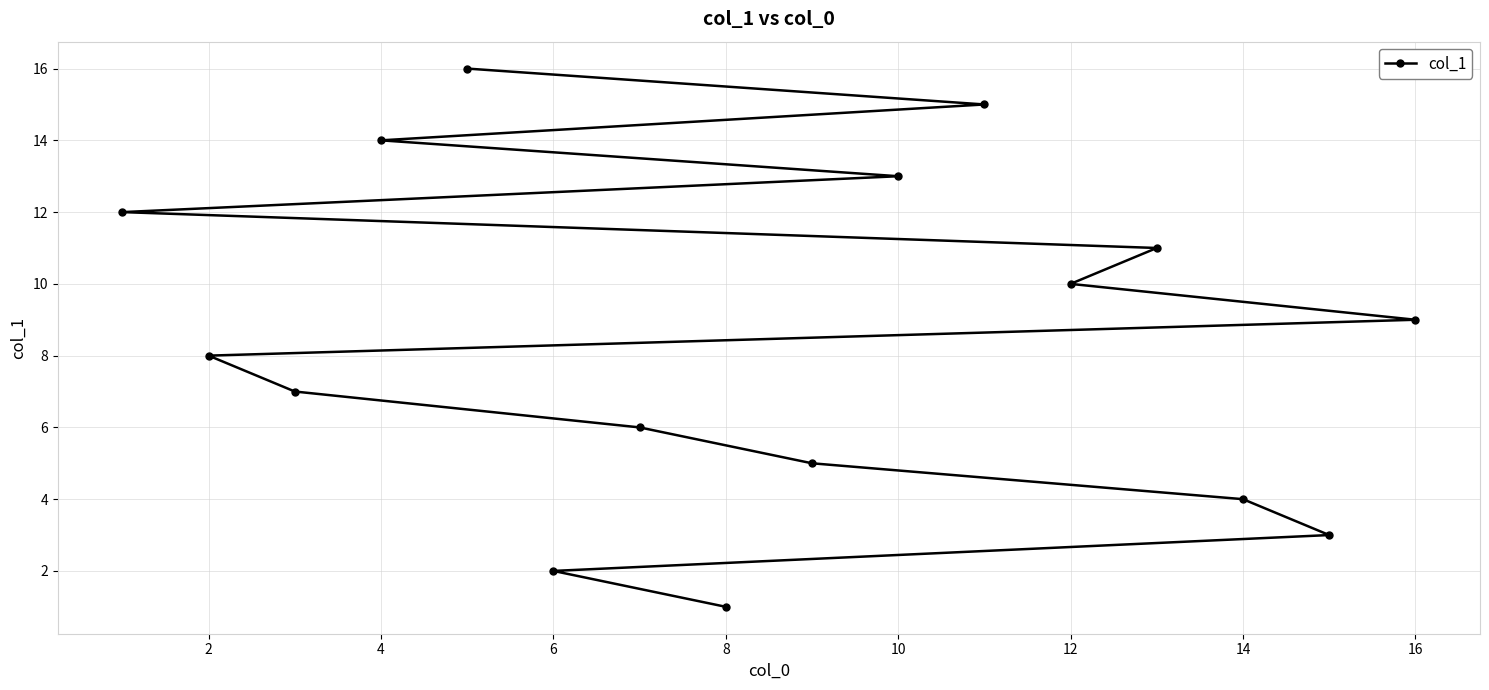

Is this an area chart (filled region under the line)?

No